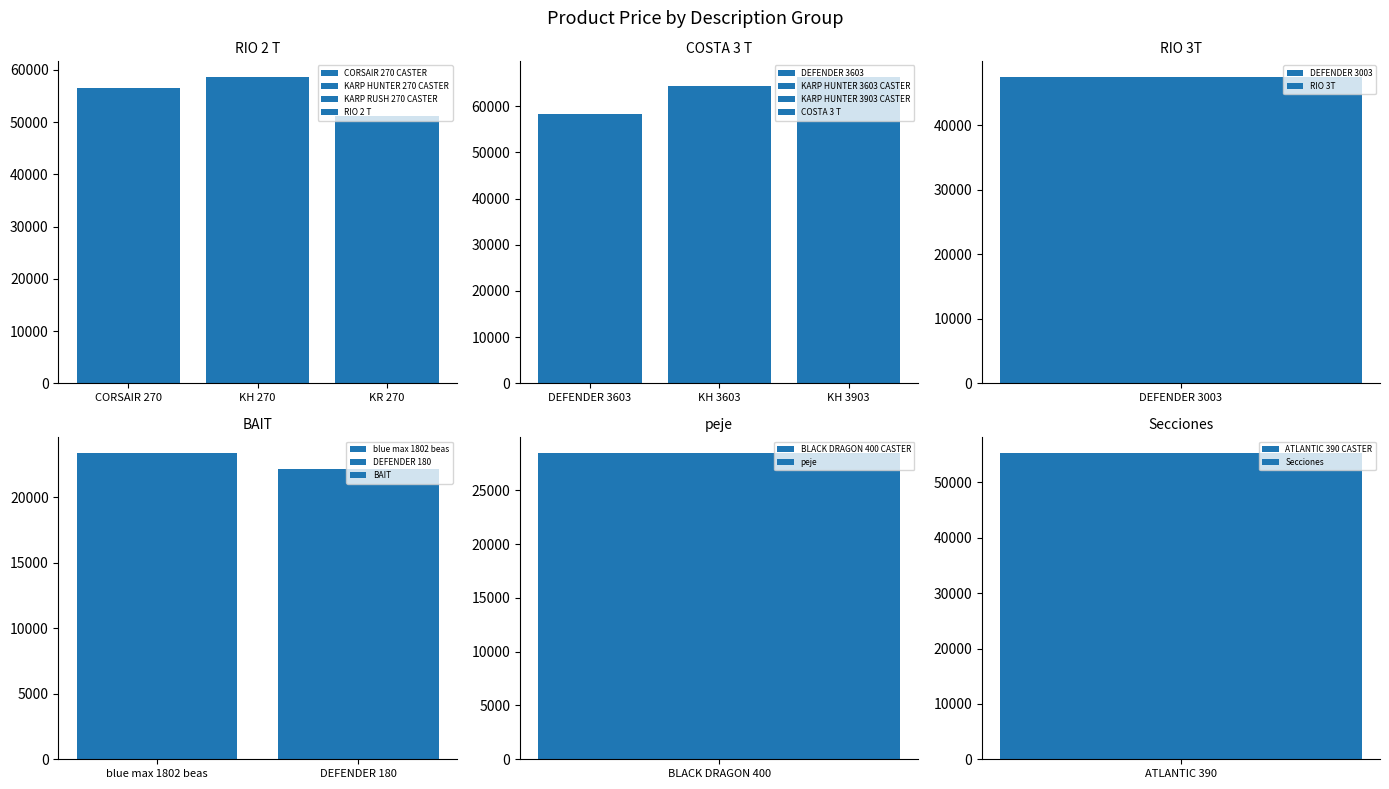

Rank the categories by value from highest to lowest.

KARP HUNTER 3903 CASTER, KARP HUNTER 3603 CASTER, KARP HUNTER 270 CASTER, DEFENDER 3603, CORSAIR 270 CASTER, ATLANTIC 390 CASTER, KARP RUSH 270 CASTER, DEFENDER 3003, BLACK DRAGON 400 CASTER, blue max 1802 beas, DEFENDER 180